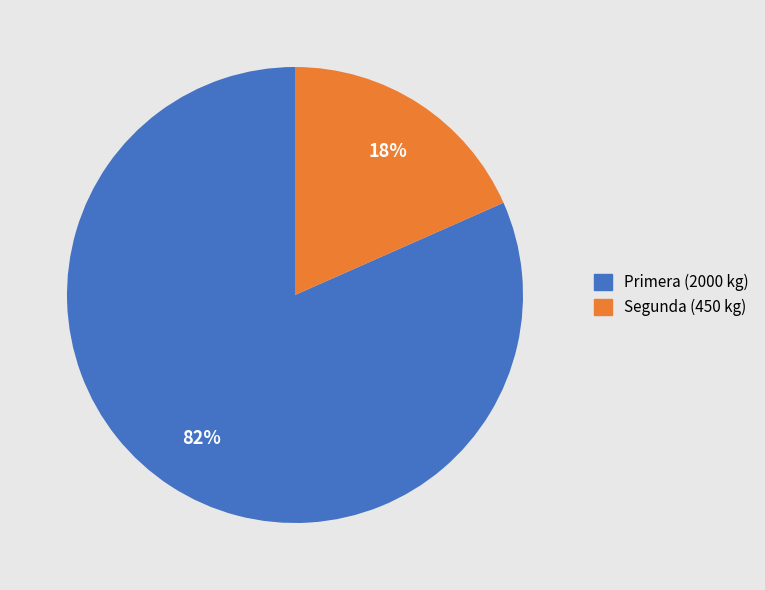

Is there a majority slice in this chart?

Yes